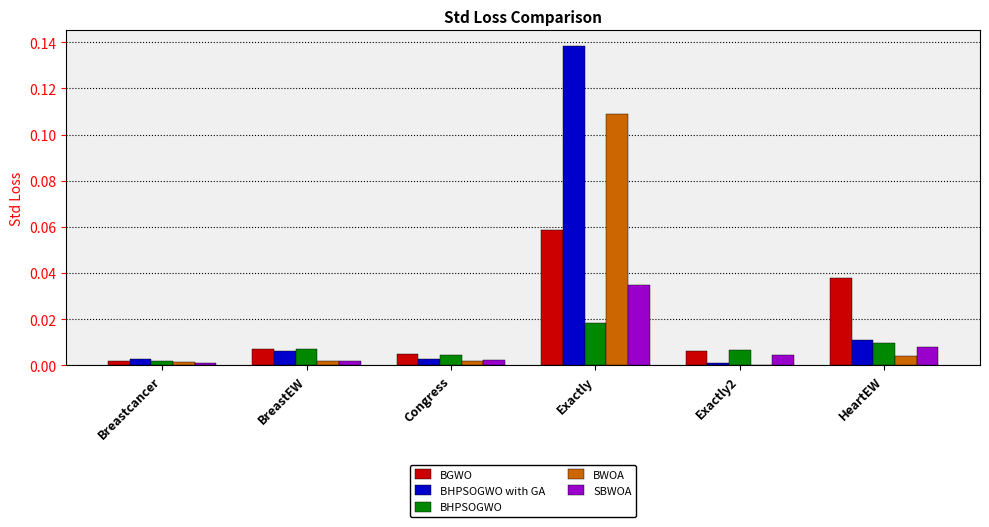

Is it true that BHPSOGWO equals 0.0 at HeartEW?

True